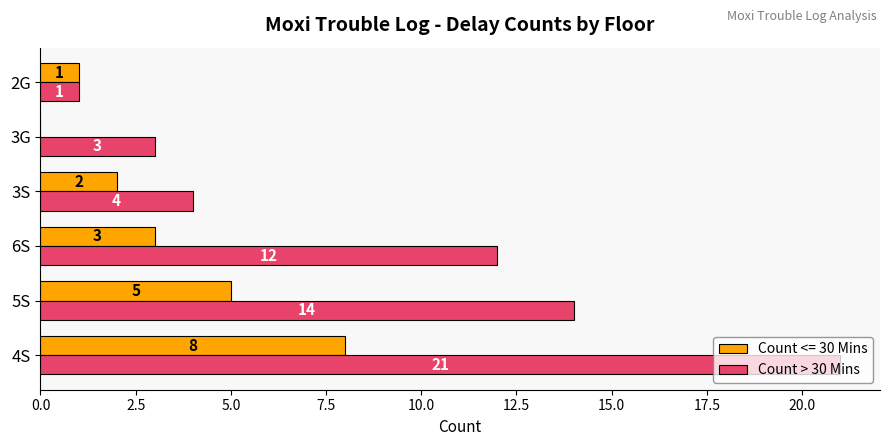

What is the greatest value displayed?

21